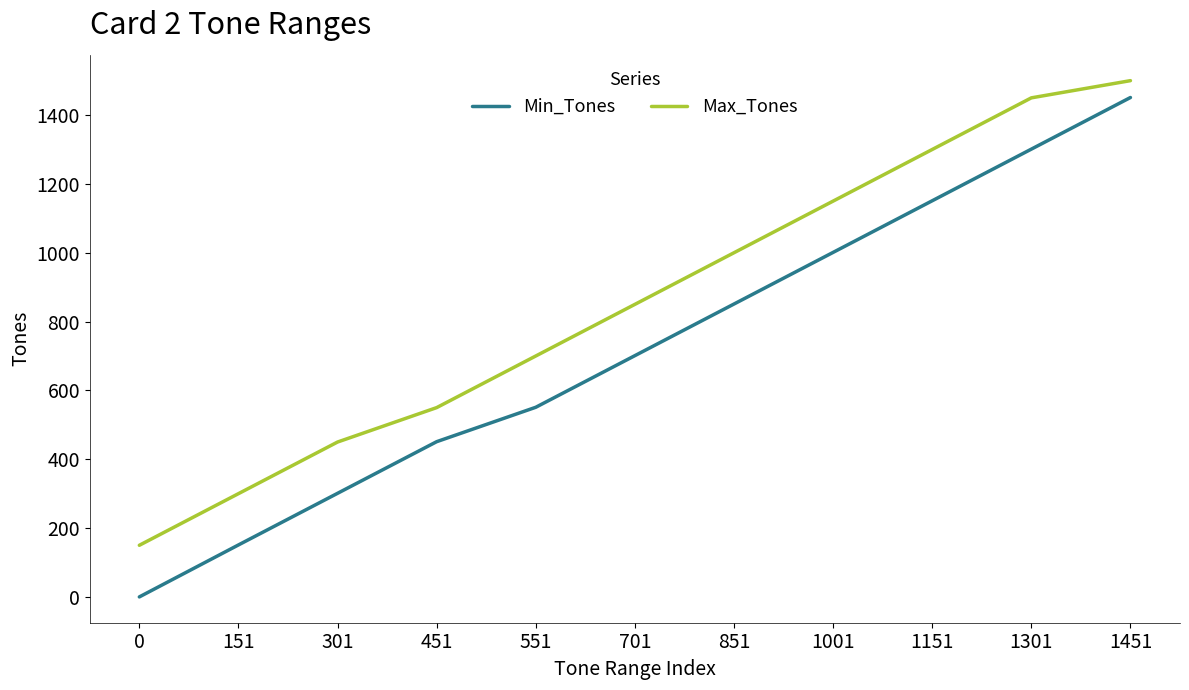

Which series has the largest total across all categories?

Max_Tones